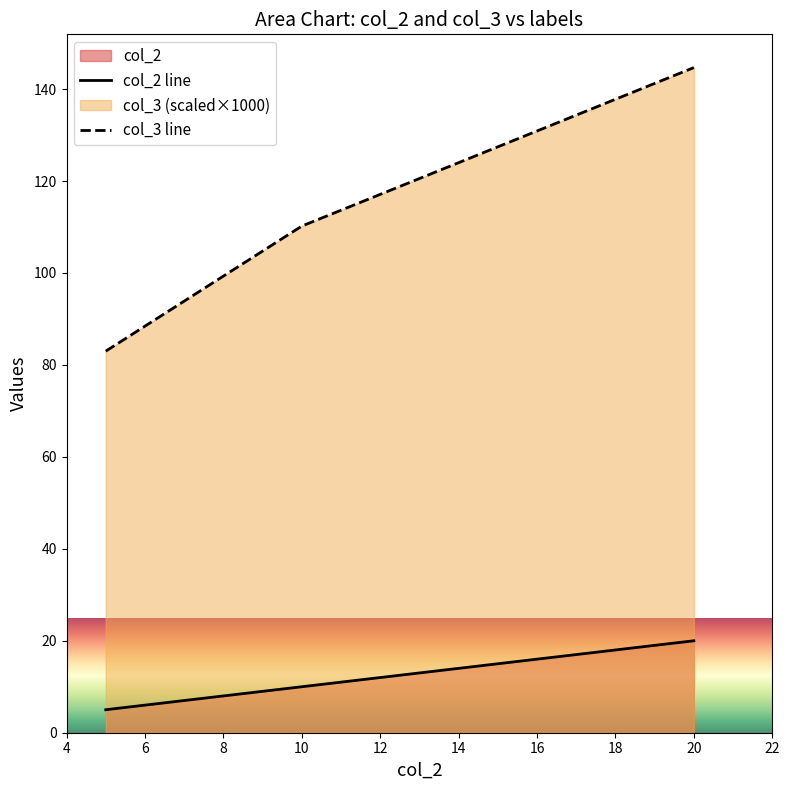

Where does the col_3 series first go above 110?

10